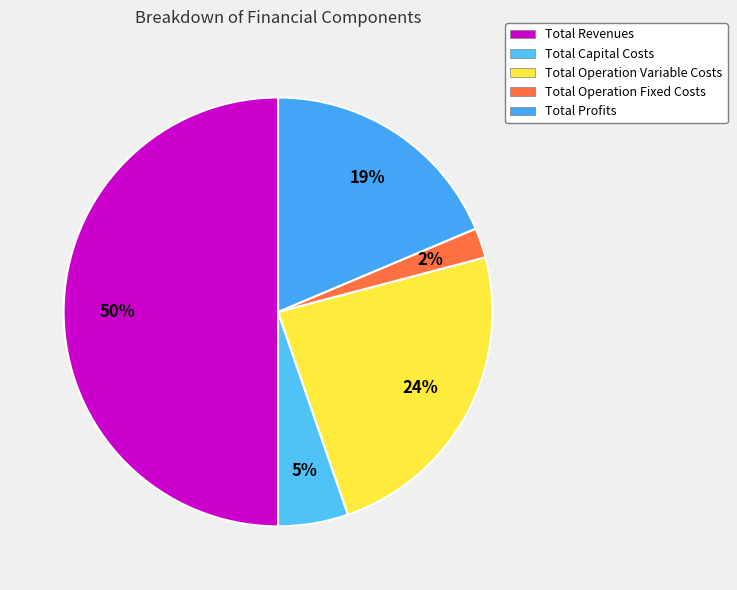

Rank the categories by value from highest to lowest.

Total Revenues, Total Operation Variable Costs, Total Profits, Total Capital Costs, Total Operation Fixed Costs